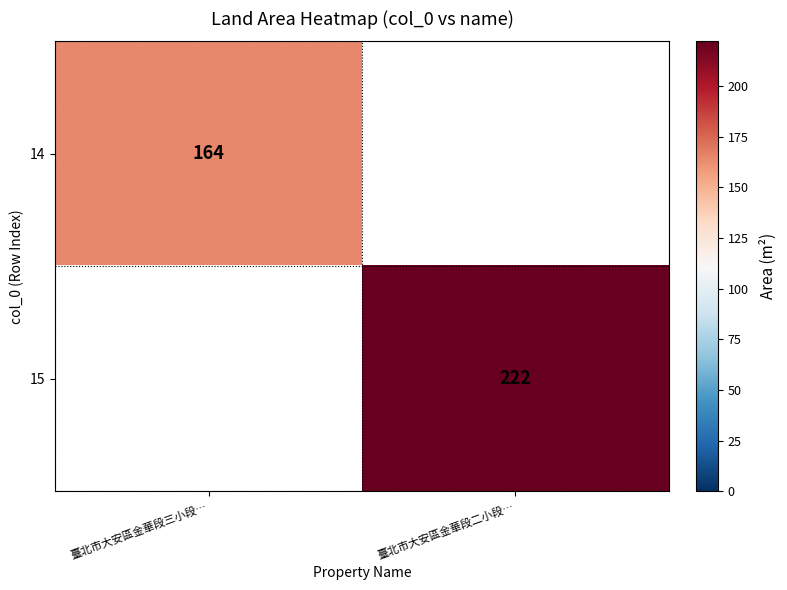

True or false: 15 has a value of 222 at 臺北市大安區金華段二小段….

True